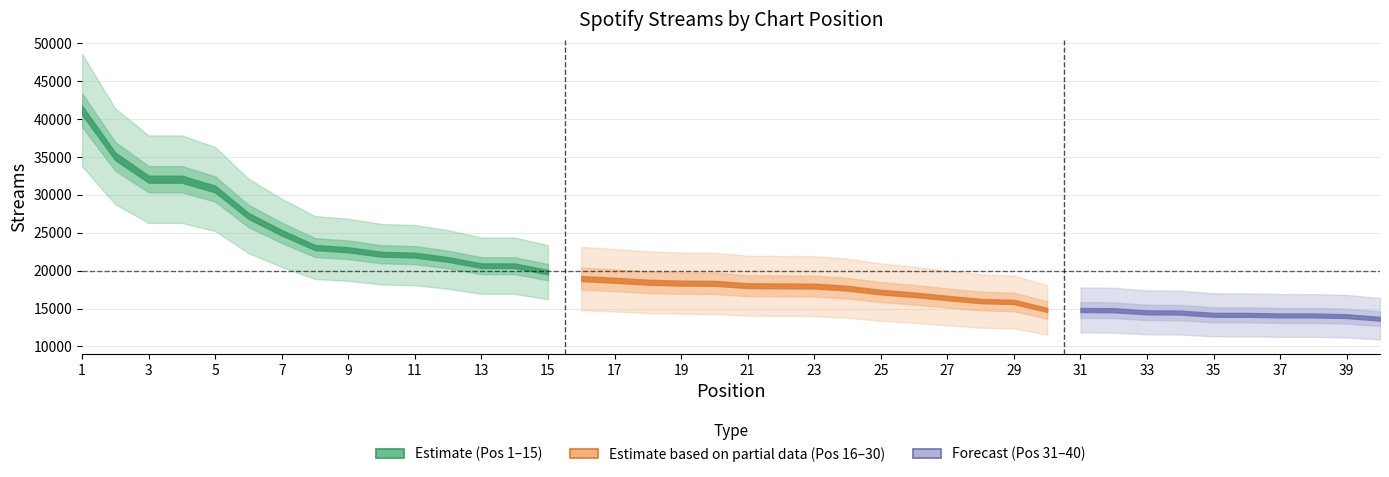

True or false: Positions 11-20 and Top 10 Streams cross at least once.

False